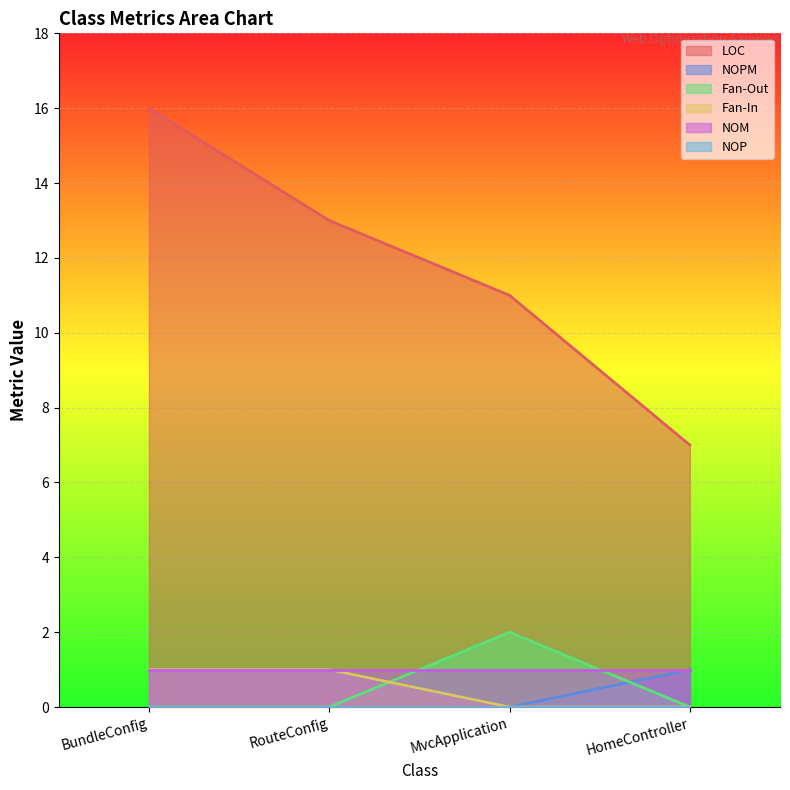

What position from the left is BundleConfig?

1